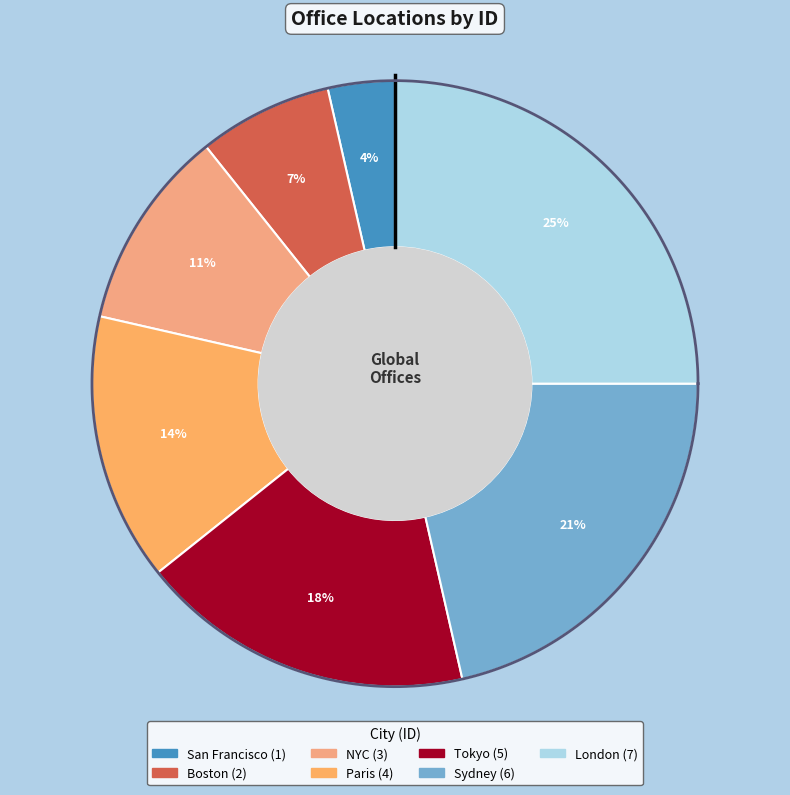

Which category has the smallest portion of the pie?

San Francisco